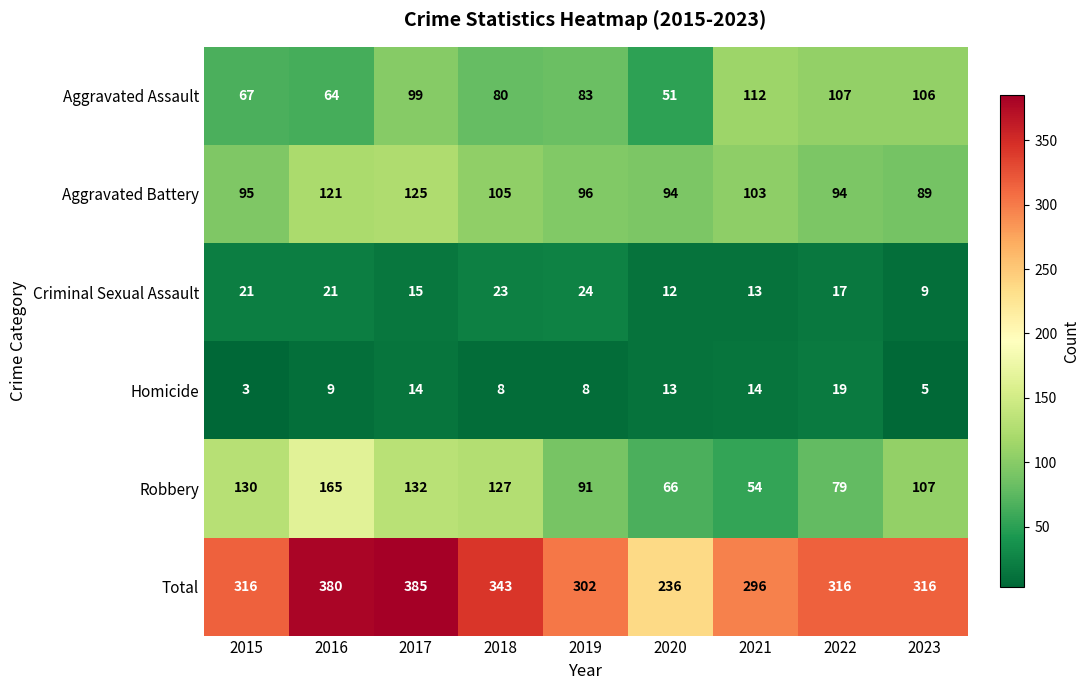

True or false: Homicide has a value of 4 at 2019.

False